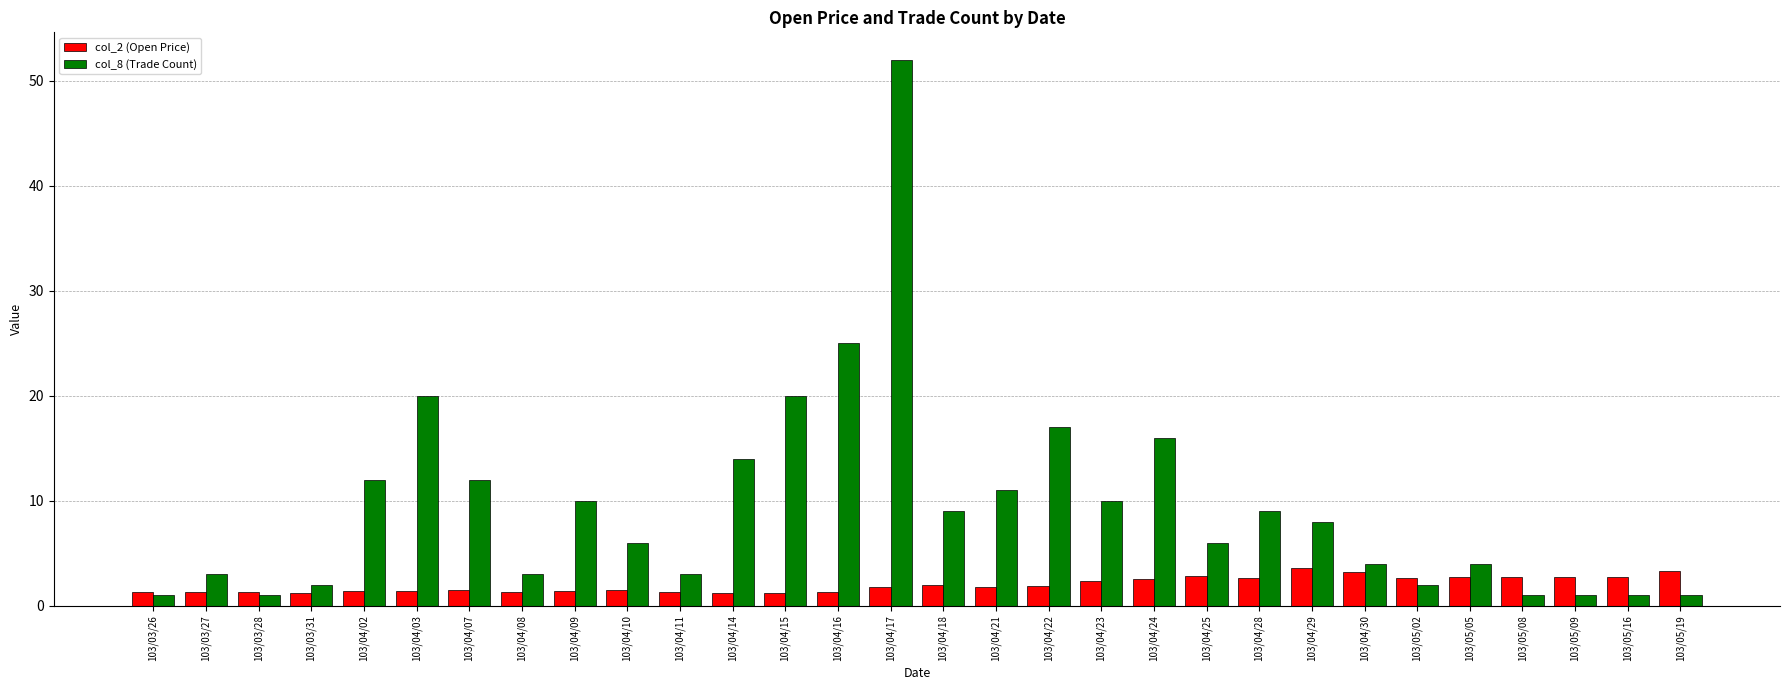

Which series has the widest spread of values?

col_8 (Trade Count)